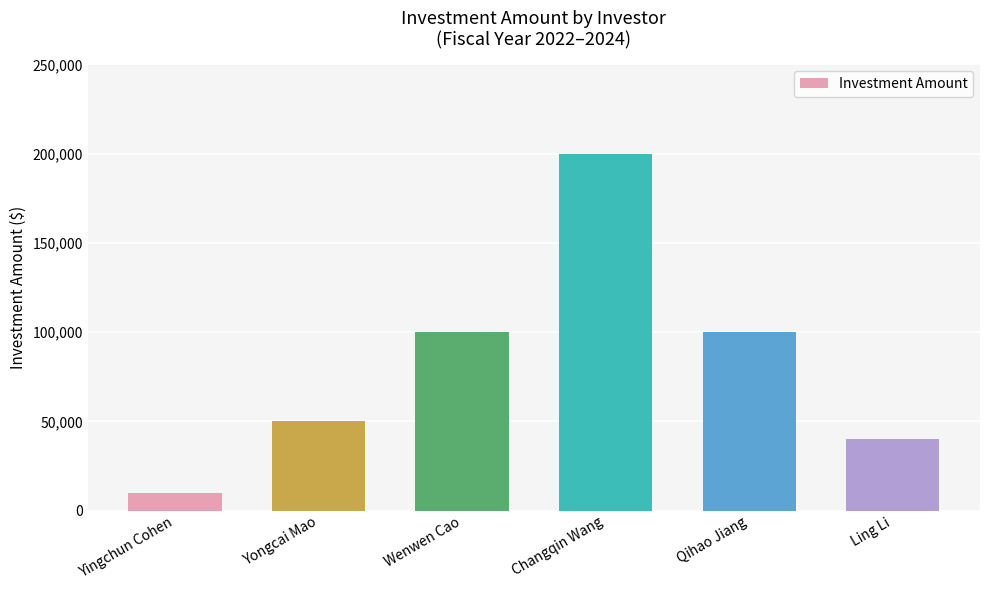

Reading left to right, what are all the values shown in this chart?

Yingchun Cohen=10000	Yongcai Mao=50000	Wenwen Cao=100000	Changqin Wang=200000	Qihao Jiang=100000	Ling Li=40000